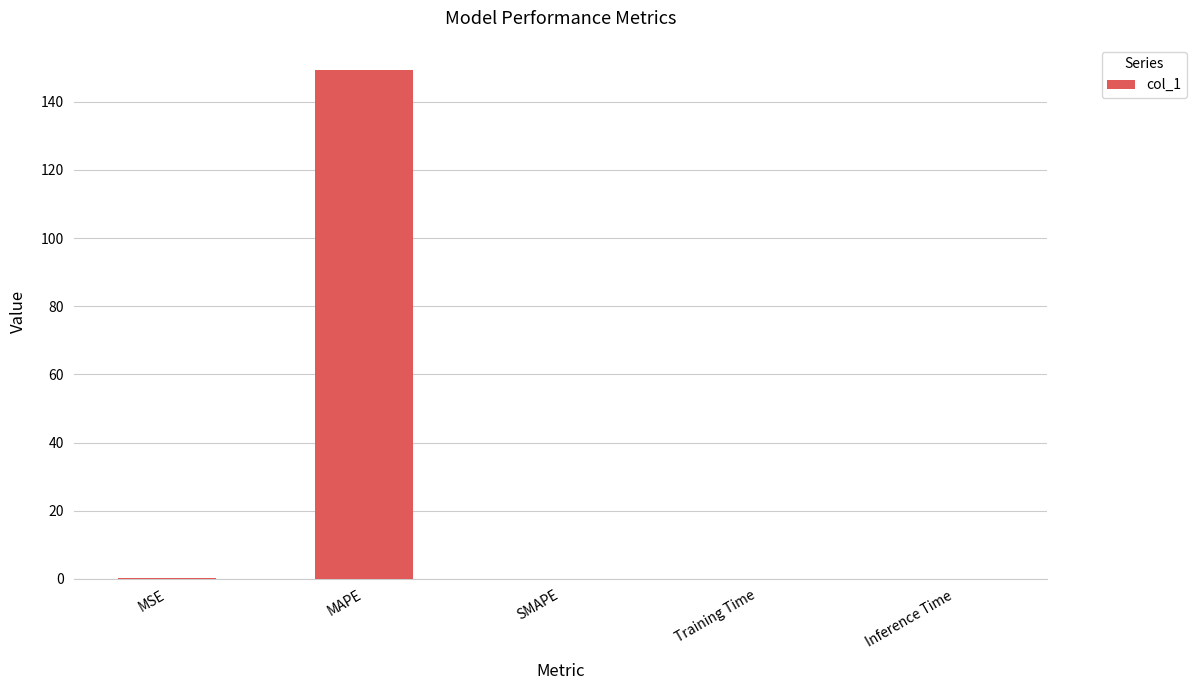

What is the change in value from MAPE to Training Time?

-149.3